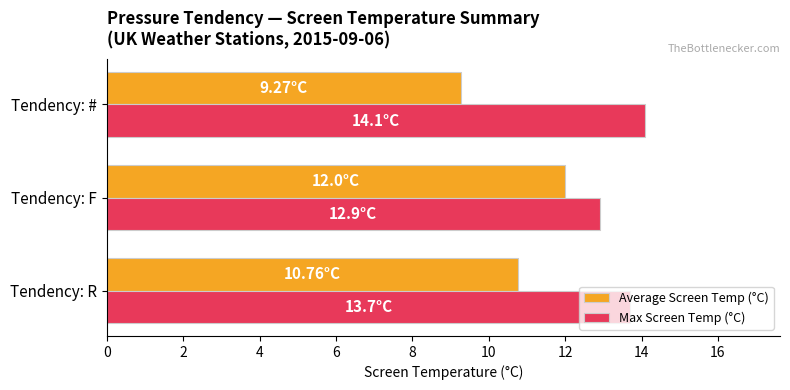

At Tendency: F, list the series in order from largest to smallest.

Max Screen Temp (°C), Average Screen Temp (°C)